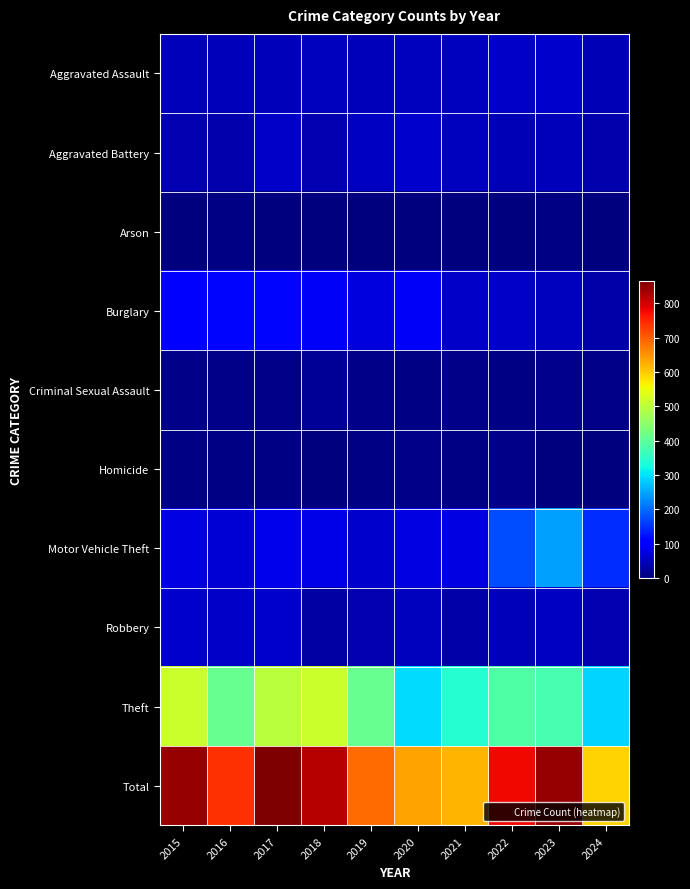

Between 2018 and 2021, which series saw the biggest shift?

Total